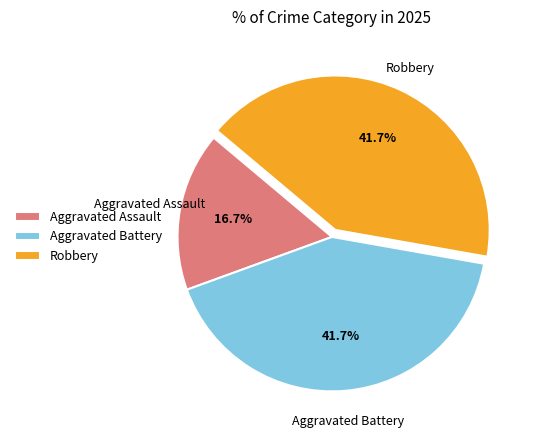

Which slice is the smallest?

Aggravated Assault